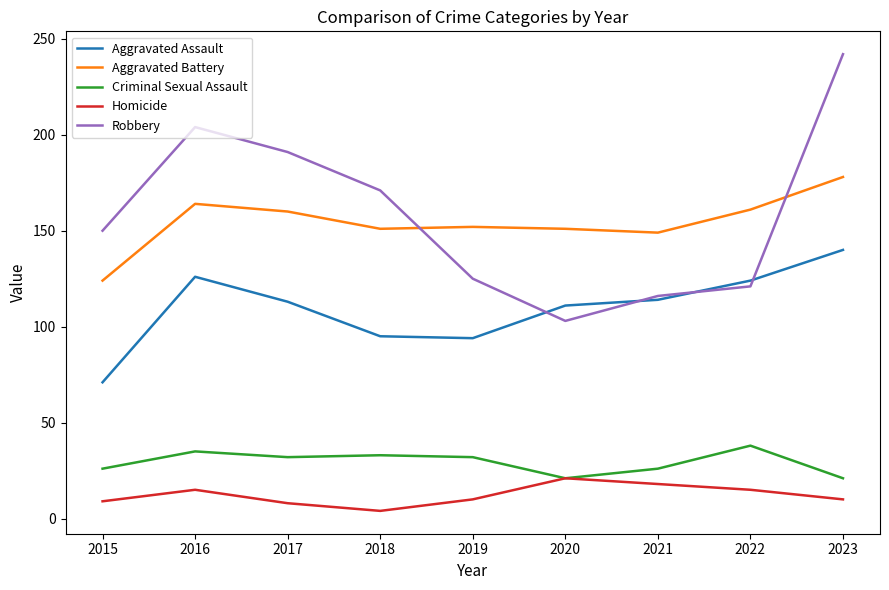

Which series changed the most between 2018 and 2023?

Robbery